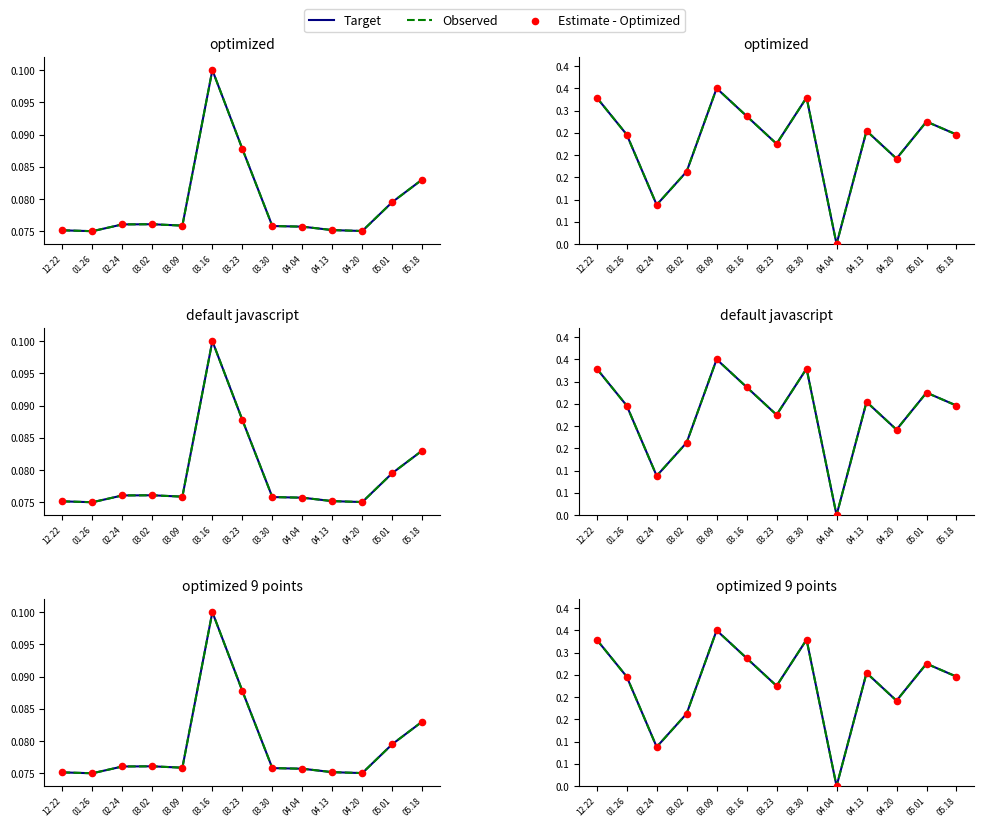

Which series contains the highest Y value?

Target